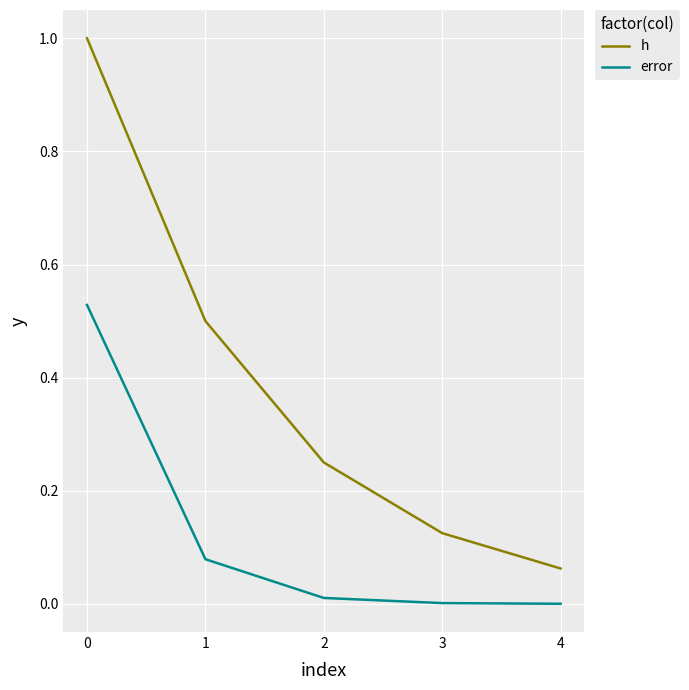

Rank the series by their average value, from lowest to highest.

error, h